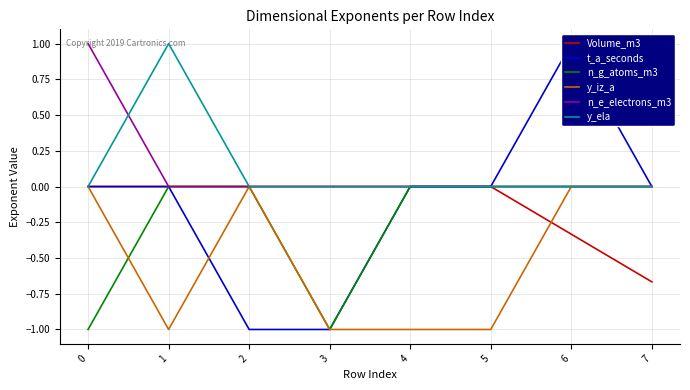

At which category is the sum across all series the highest?

6